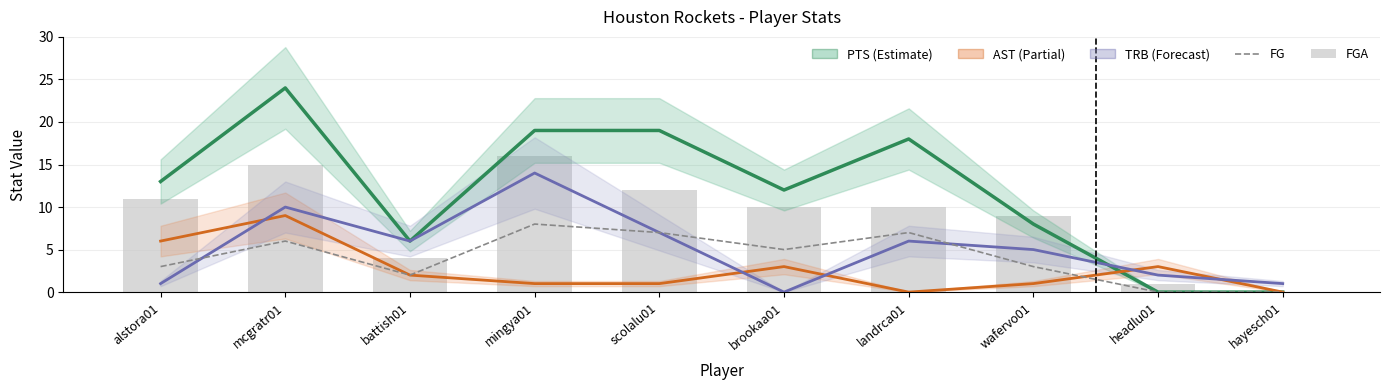

Reading left to right, transcribe all the data shown in this chart.

PTS: 13	24	6	19	19	12	18	8	0	0
AST: 6	9	2	1	1	3	0	1	3	0
TRB: 1	10	6	14	7	0	6	5	2	1
FG: 3	6	2	8	7	5	7	3	0	0
FGA: 11	15	4	16	12	10	10	9	1	0